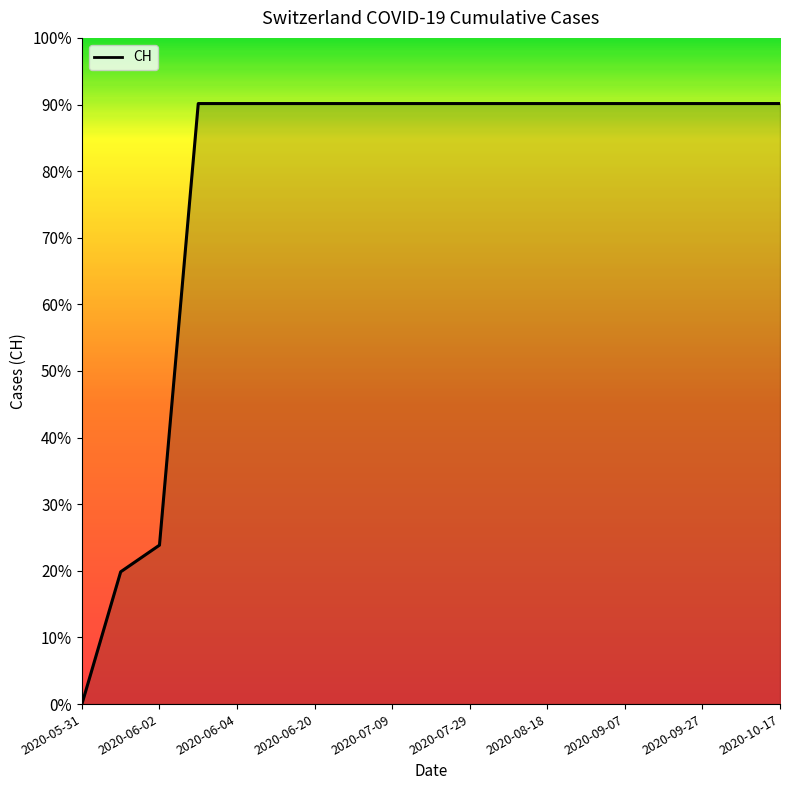

Reading right to left, list all the values displayed in this chart.

631	631	631	631	631	631	631	631	631	631	631	631	631	631	631	631	167	139	0